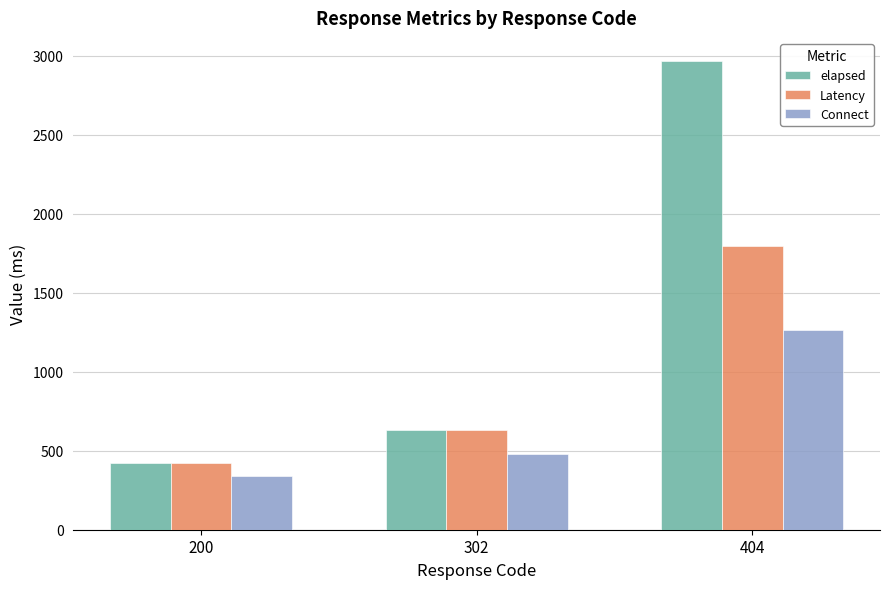

List the series in order of their overall mean, highest first.

elapsed, Latency, Connect